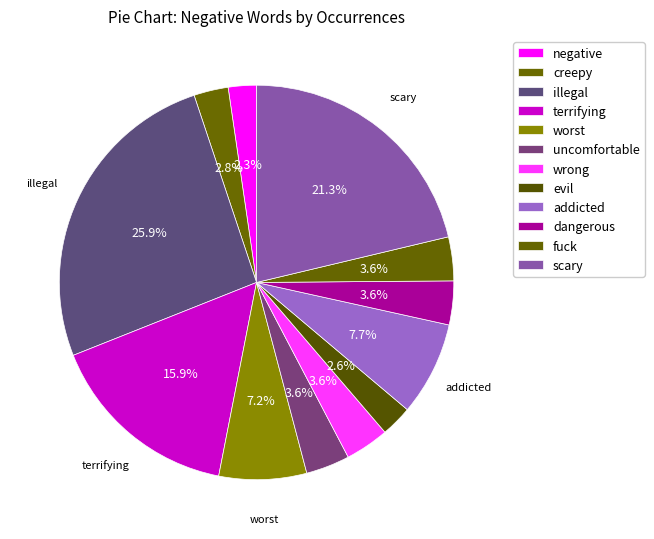

What is the change in value from worst to scary?

+55